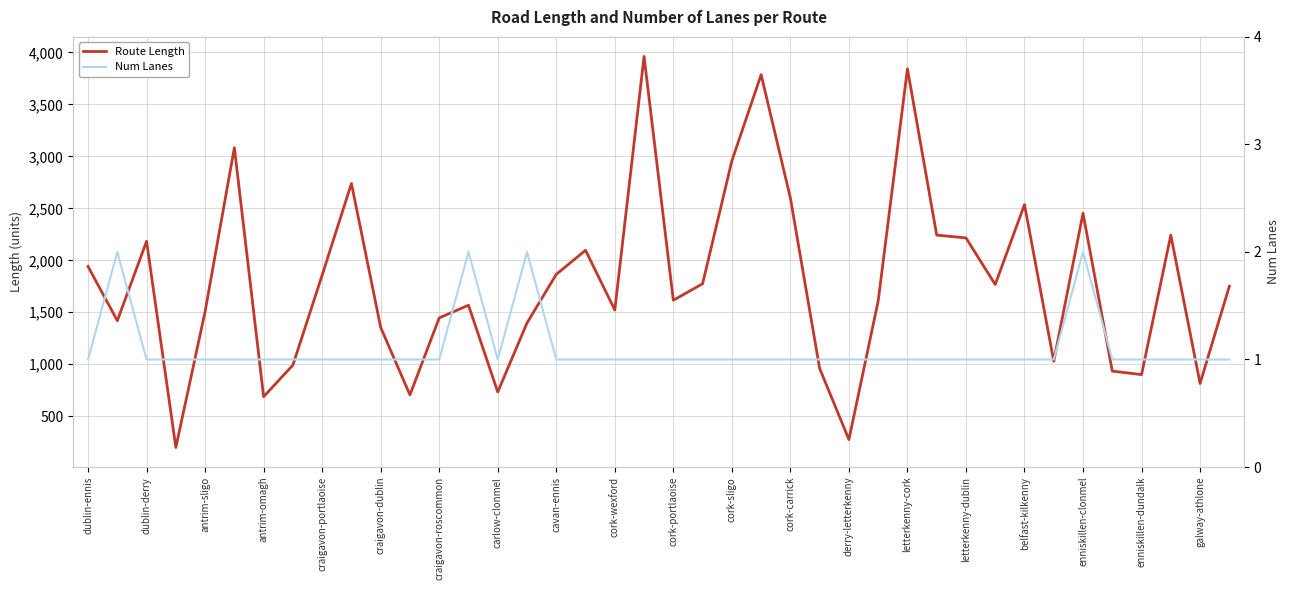

The Num Lanes series shows 0.7 at craigavon-dublin. True or false?

False